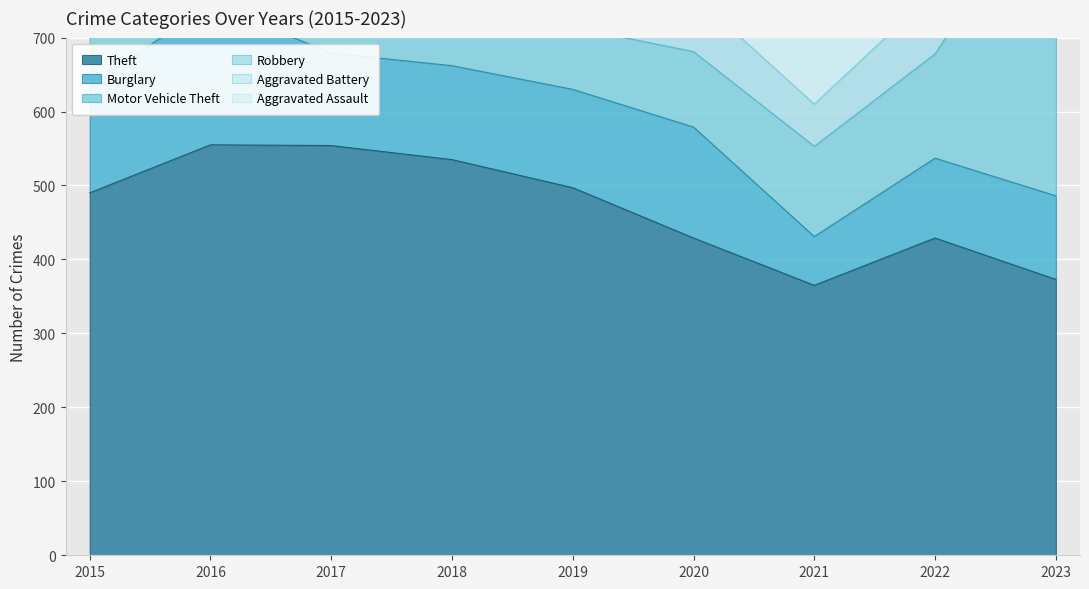

True or false: Theft has a value of 490 at 2015.

True